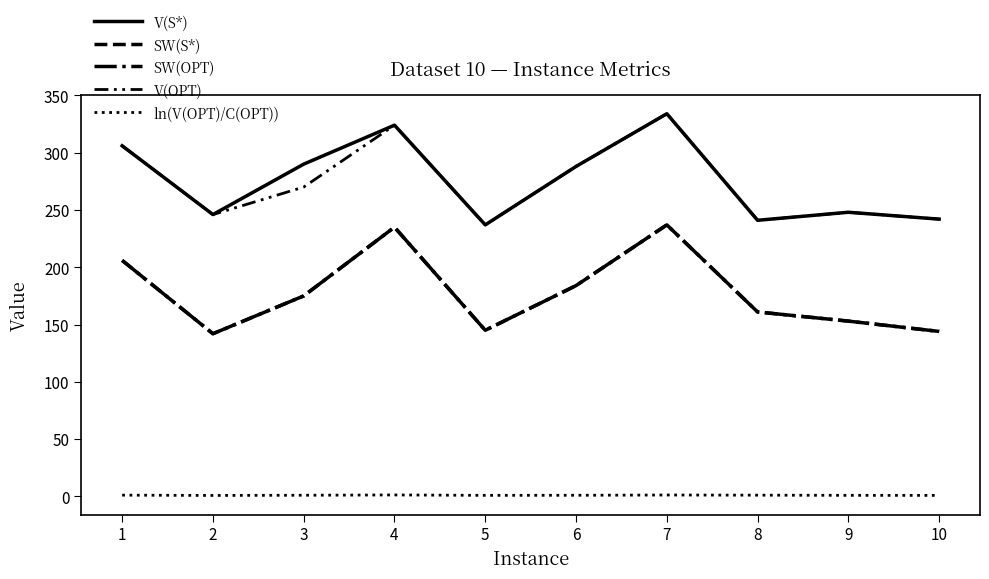

What are all the series names shown in the legend?

V(S*), SW(S*), SW(OPT), V(OPT), ln(V(OPT)/C(OPT))